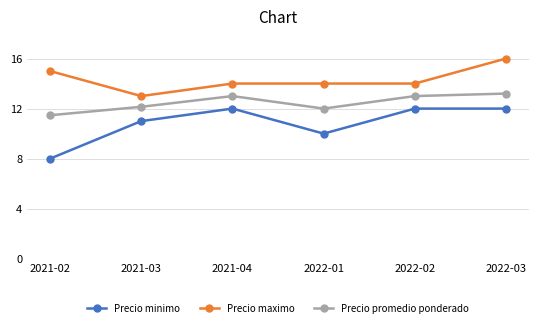

What are all the series names shown in the legend?

Precio minimo, Precio maximo, Precio promedio ponderado